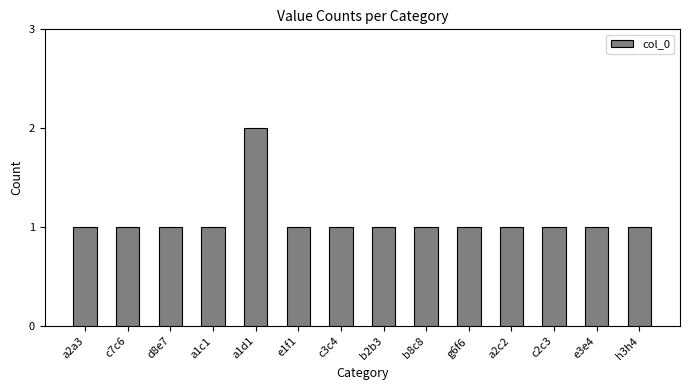

What is the smallest value displayed?

1